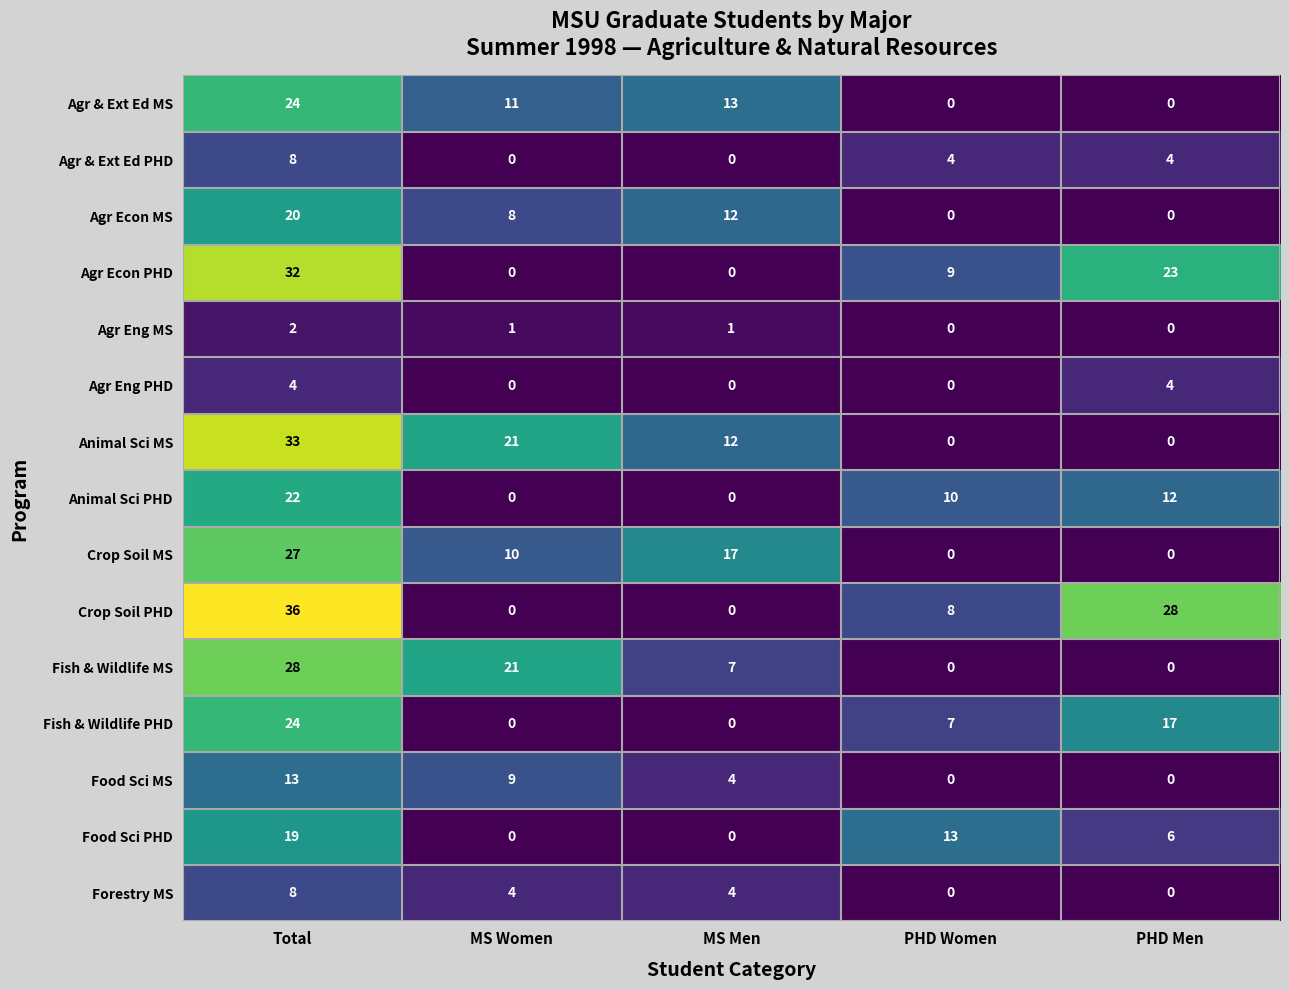

Which category has the highest value across all series?

Total